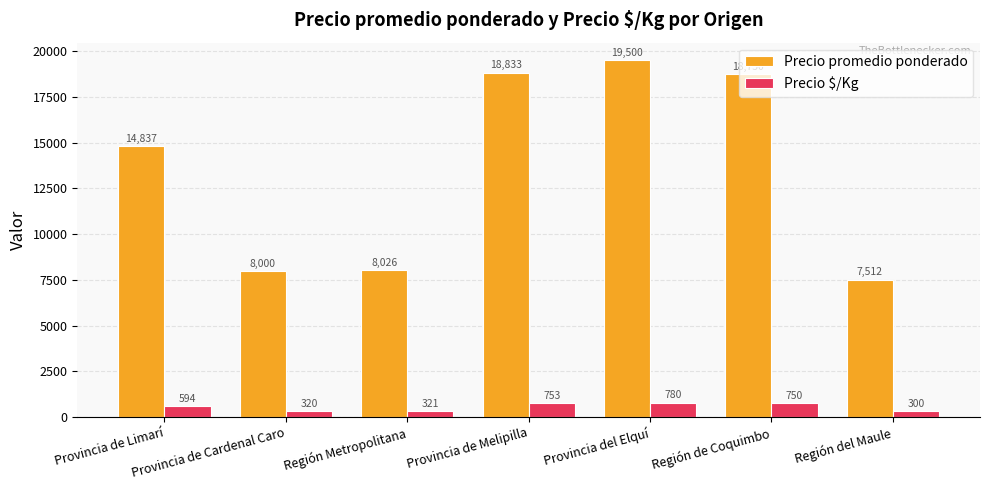

Reading left to right, what are all the values shown in this chart?

Precio promedio ponderado: 14837	8000	8026	18833	19500	18750	7512
Precio $/Kg: 594	320	321	753	780	750	300